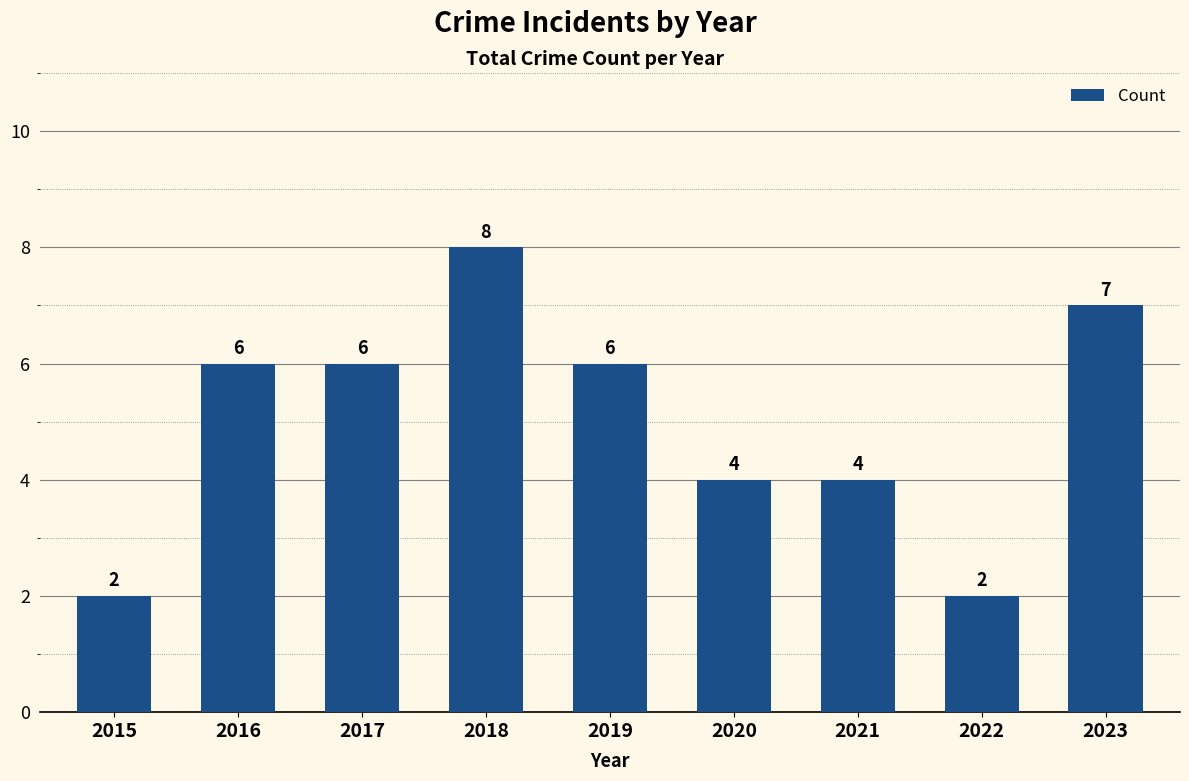

How many categories are shown in the chart?

9